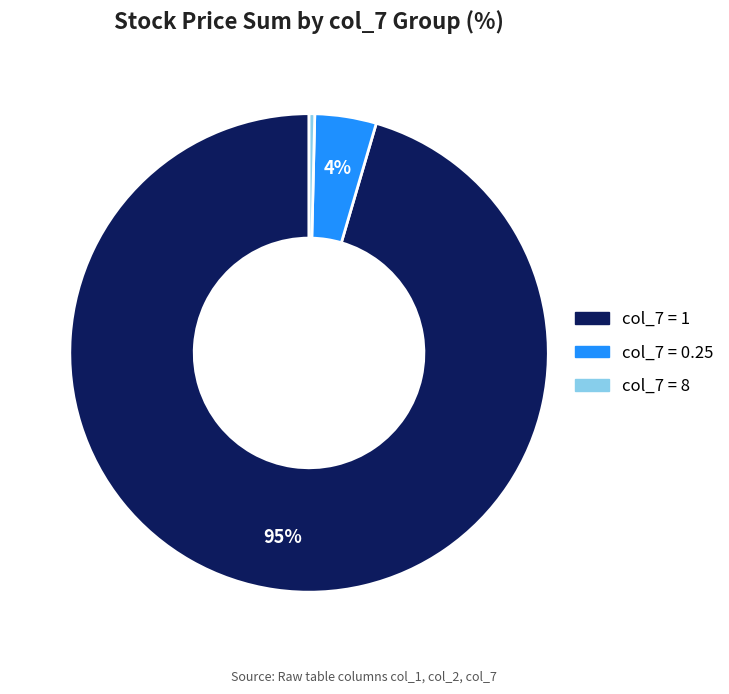

Combined, do col_7 = 0.25 and col_7 = 8 account for over 50%?

No